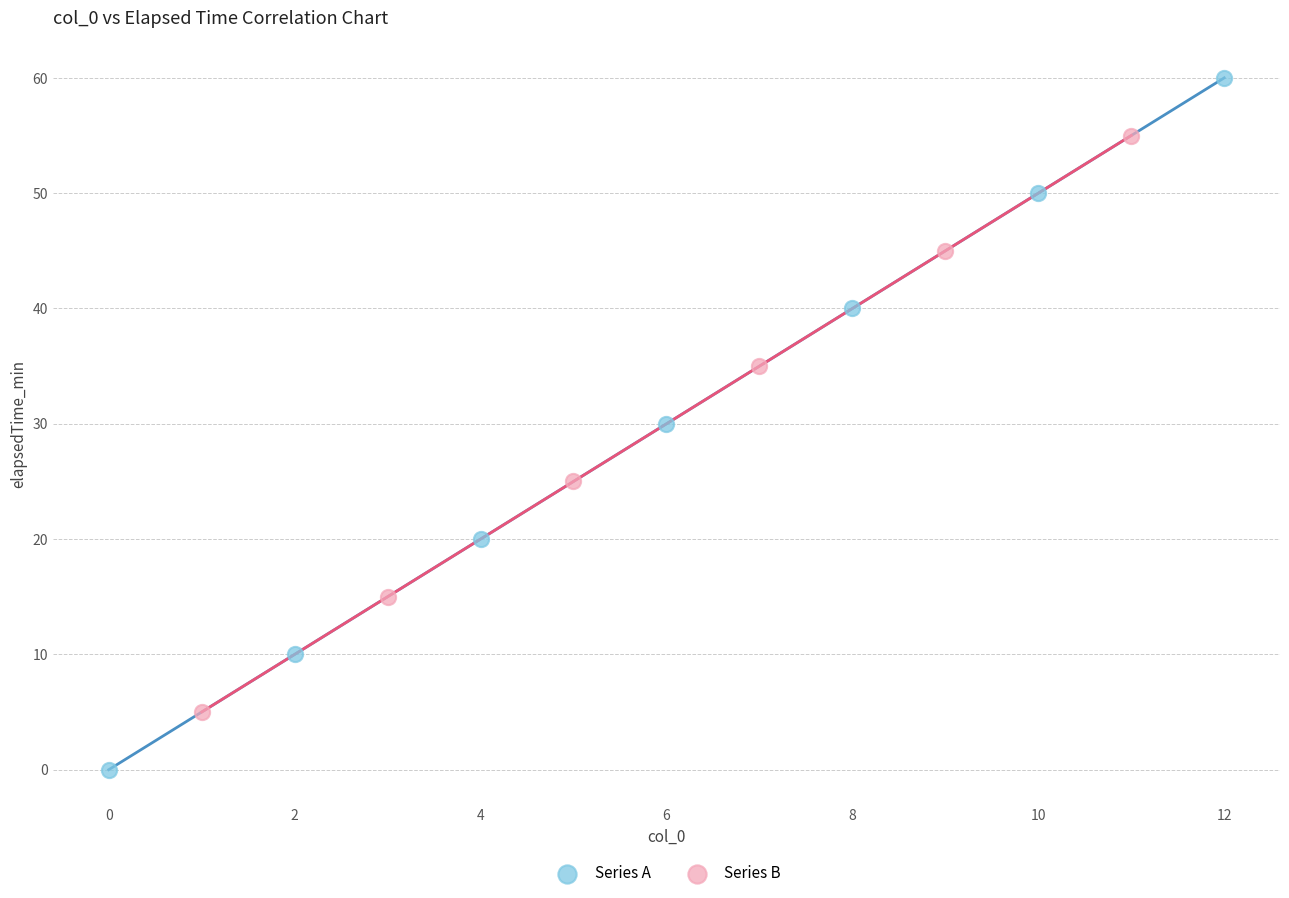

Which series contains the highest Y value?

Series A